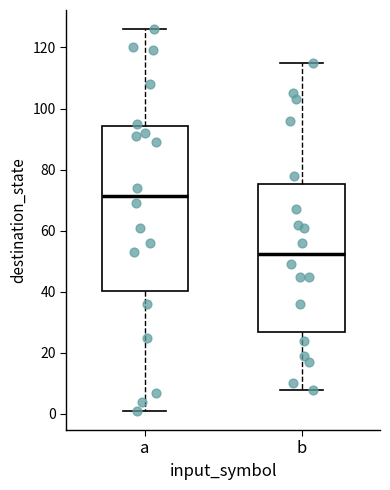

Reading left to right, transcribe this box plot: for each box, give where its median line is, the range the box spans, and where its two whiskers end, as read against the y-axis. The values are not printed on the chart, so give them approximately, as read against the axis.

a: median 72, box 40 to 94, whiskers 2 to 126
b: median 52, box 28 to 76, whiskers 8 to 116